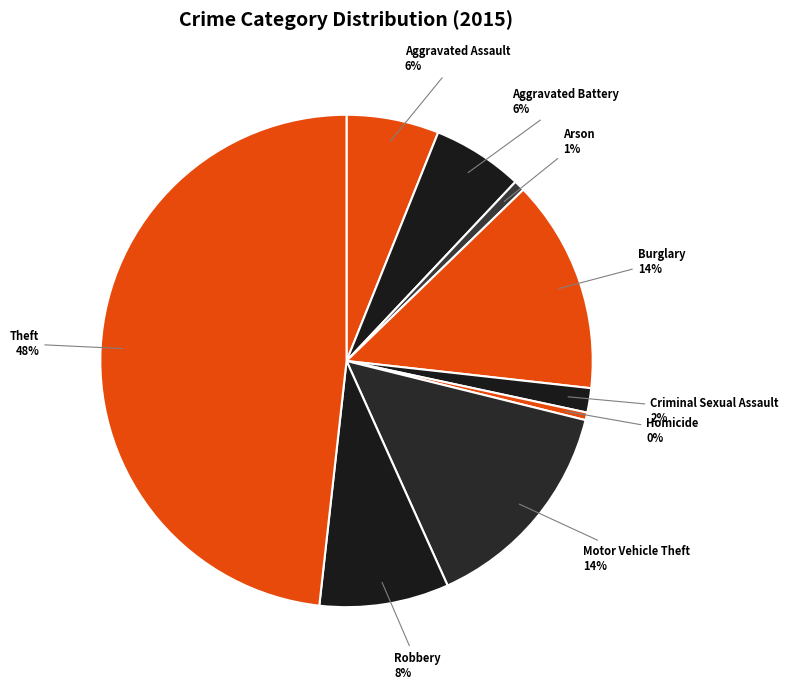

Do Arson and Aggravated Assault together represent more than half of the pie?

No